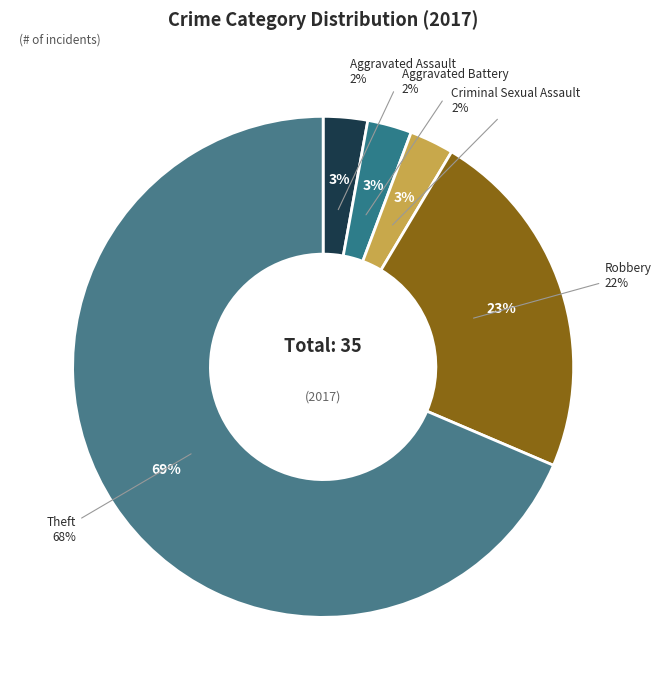

To the nearest percent, what is the difference between the largest and smallest slice percentages?

66%